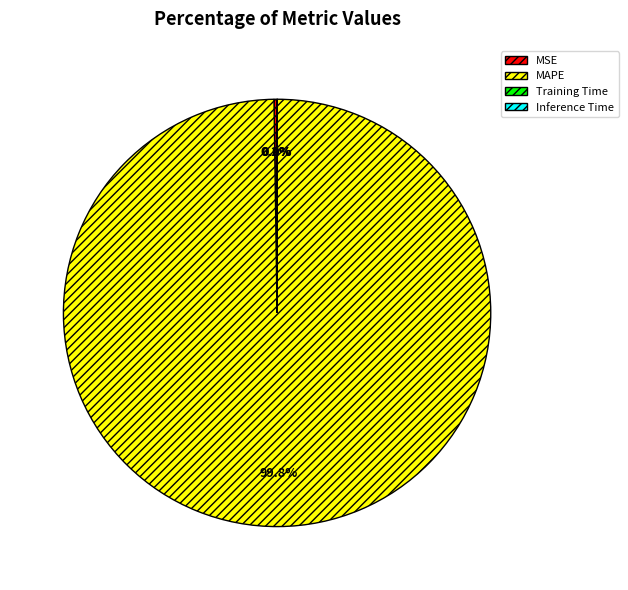

Which category has the biggest portion of the pie?

MAPE